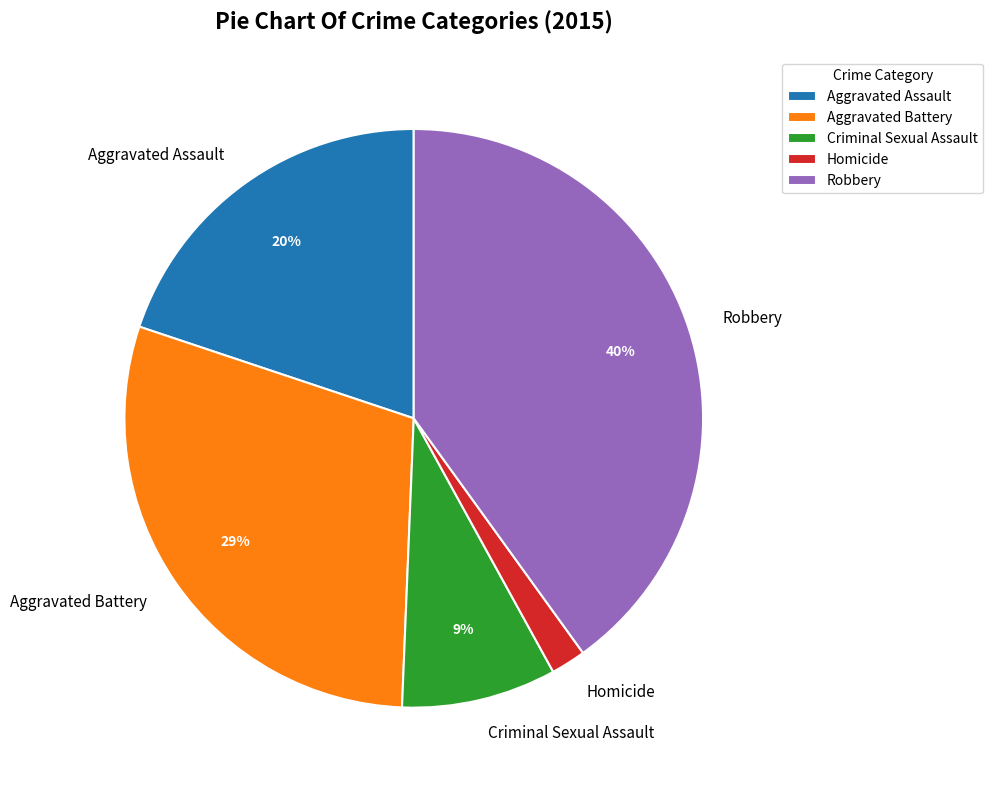

To the nearest percent, what is the combined percentage of Aggravated Battery and Homicide?

31%